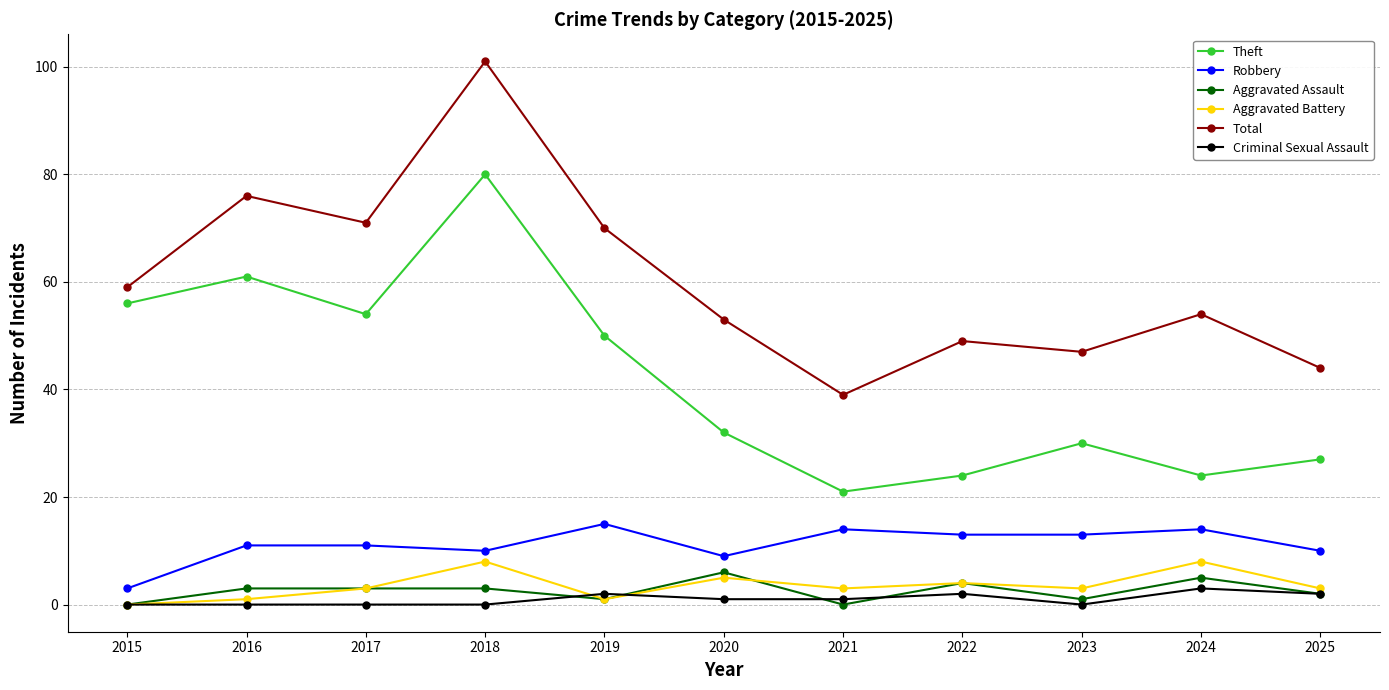

Which category has the highest value in the Theft series?

2018